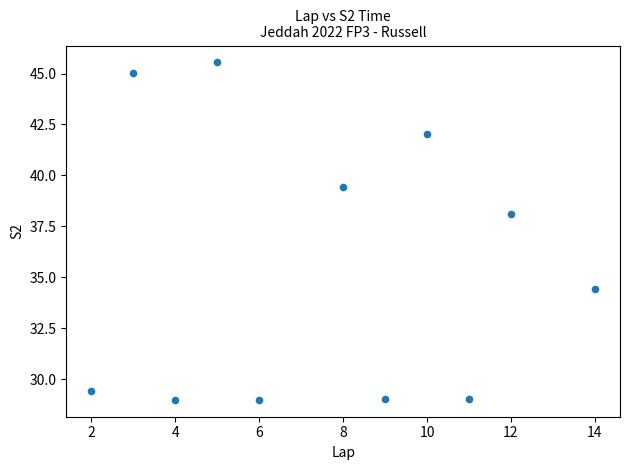

What is the range of Y values (max minus min)?

16.6